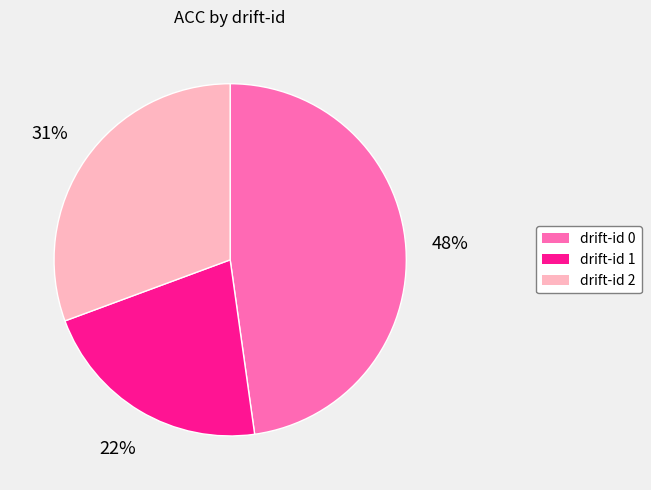

Which slice is the smallest?

drift-id 1